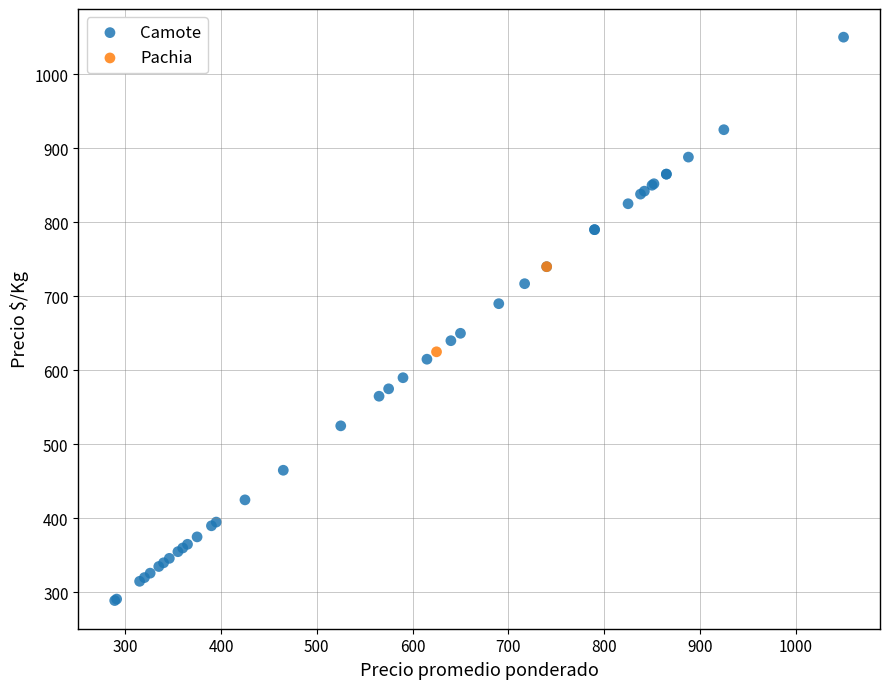

What are all the series names shown in the legend?

Camote, Pachia